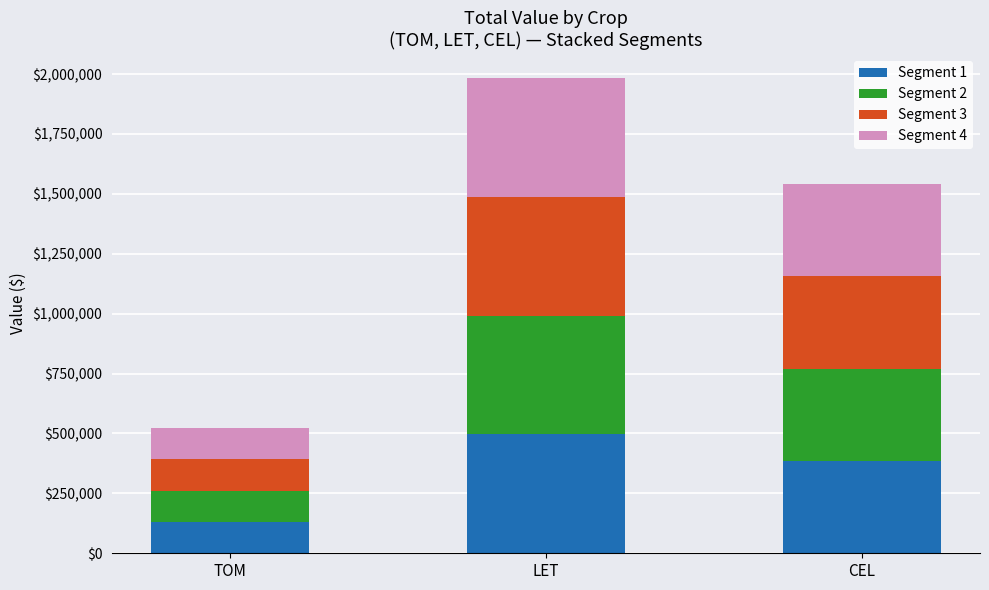

Reading right to left, list the values for the Segment 1 series.

385312.5	496162.1	130500.0